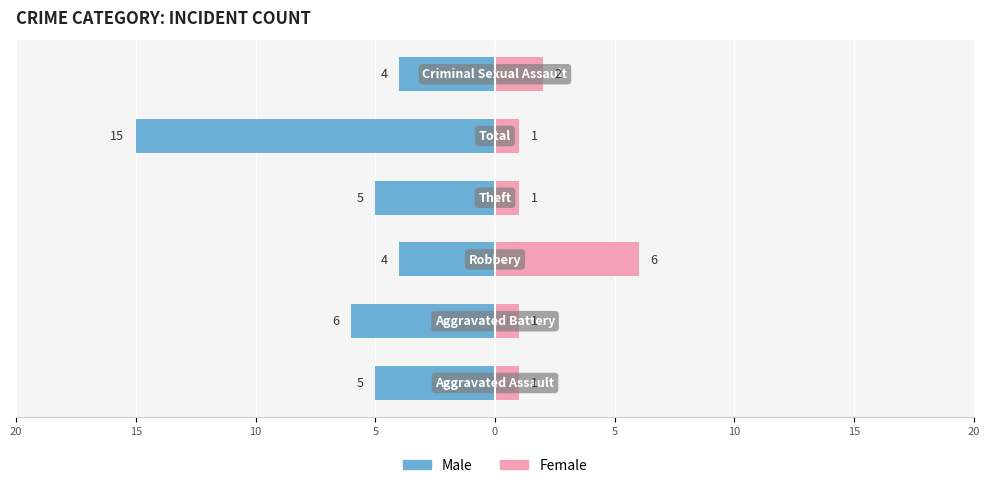

At how many categories does at least one series exceed -4?

6